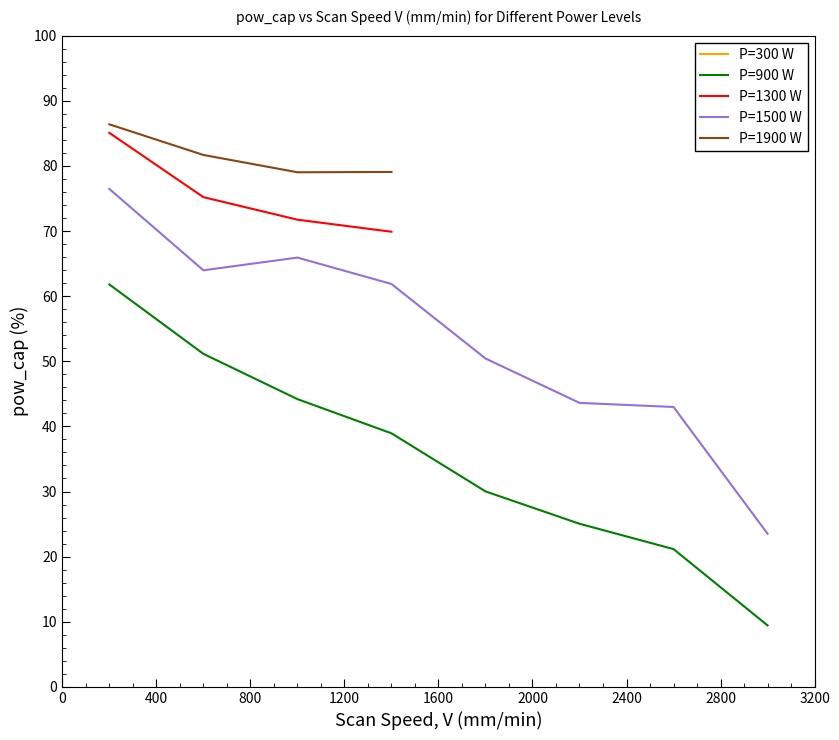

True or false: P=1500 W and P=900 W intersect in this chart.

False